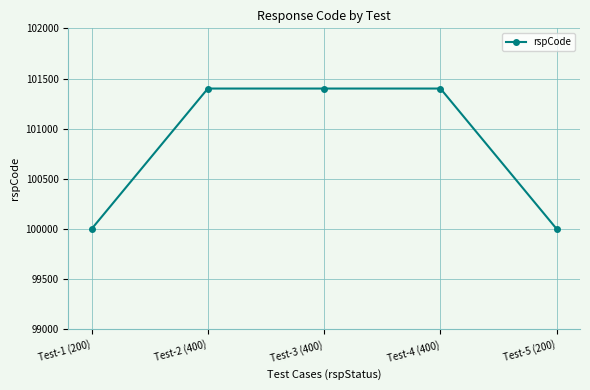

What is the value of the 4th point from the left?

101400